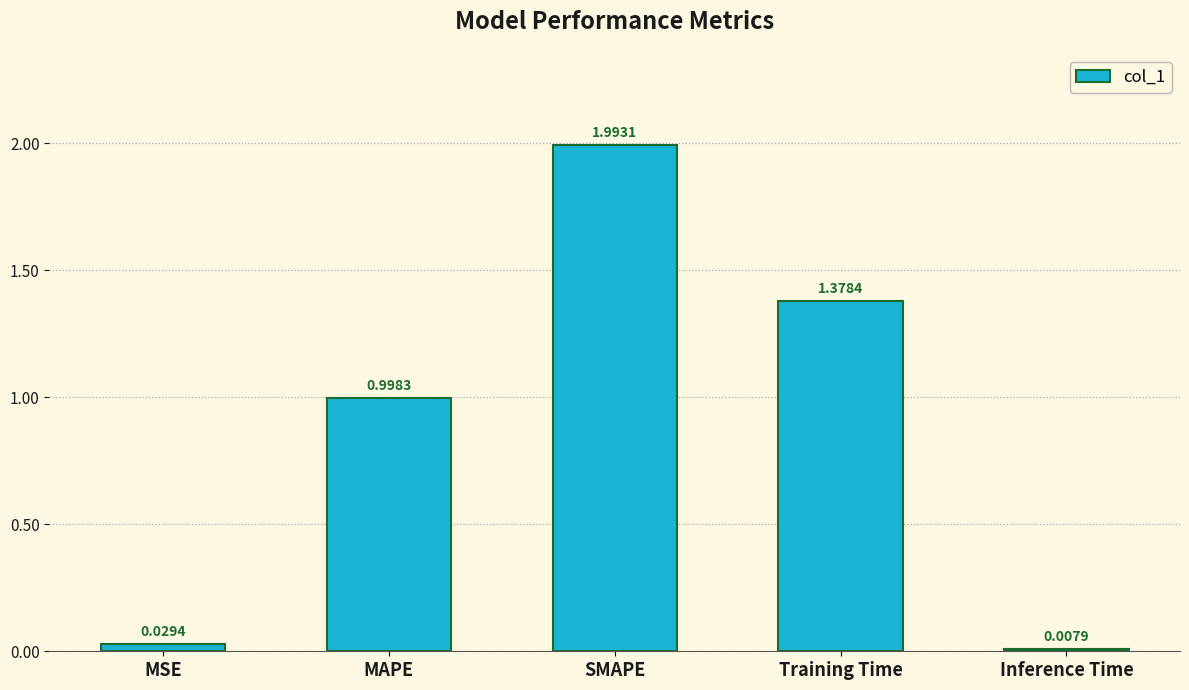

How many categories are shown in the chart?

5